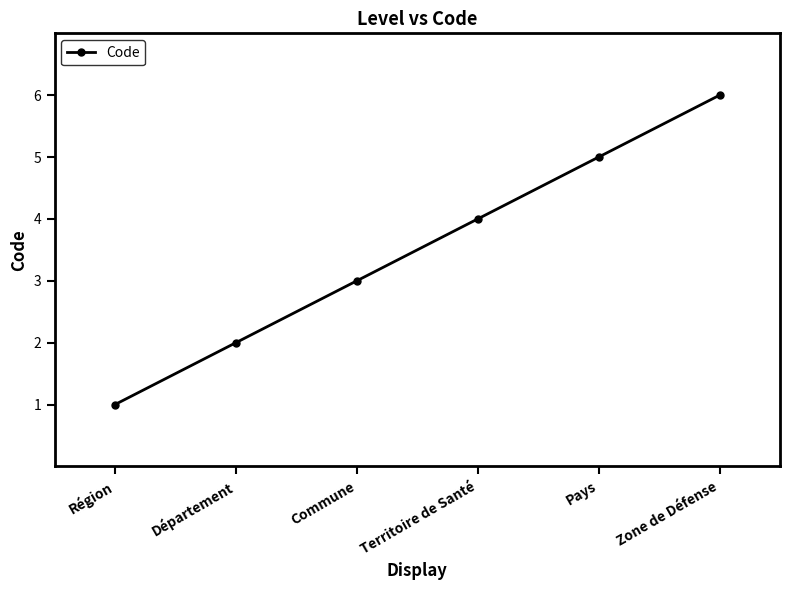

True or false: the data has more than 0 interior local peaks.

False